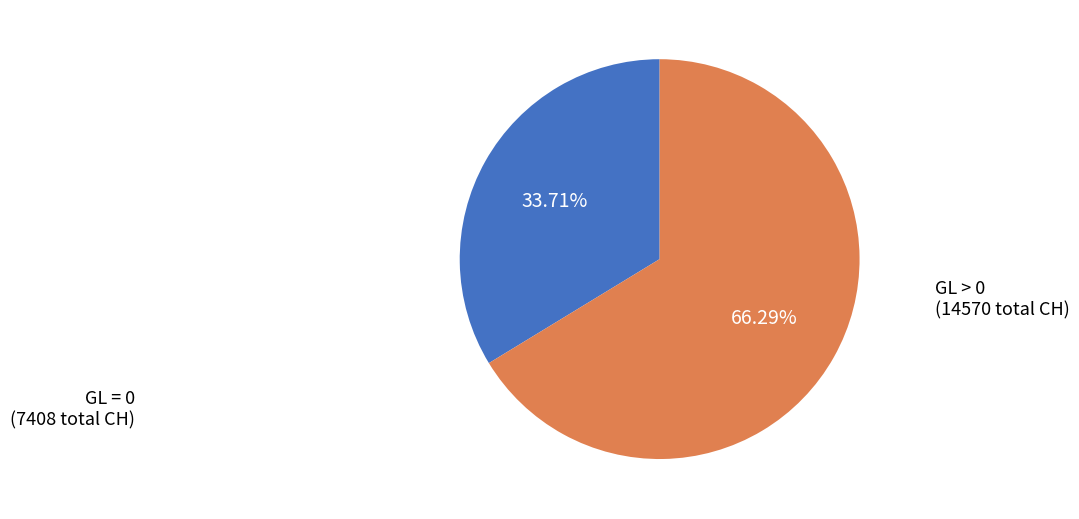

Does any single category account for the majority?

Yes